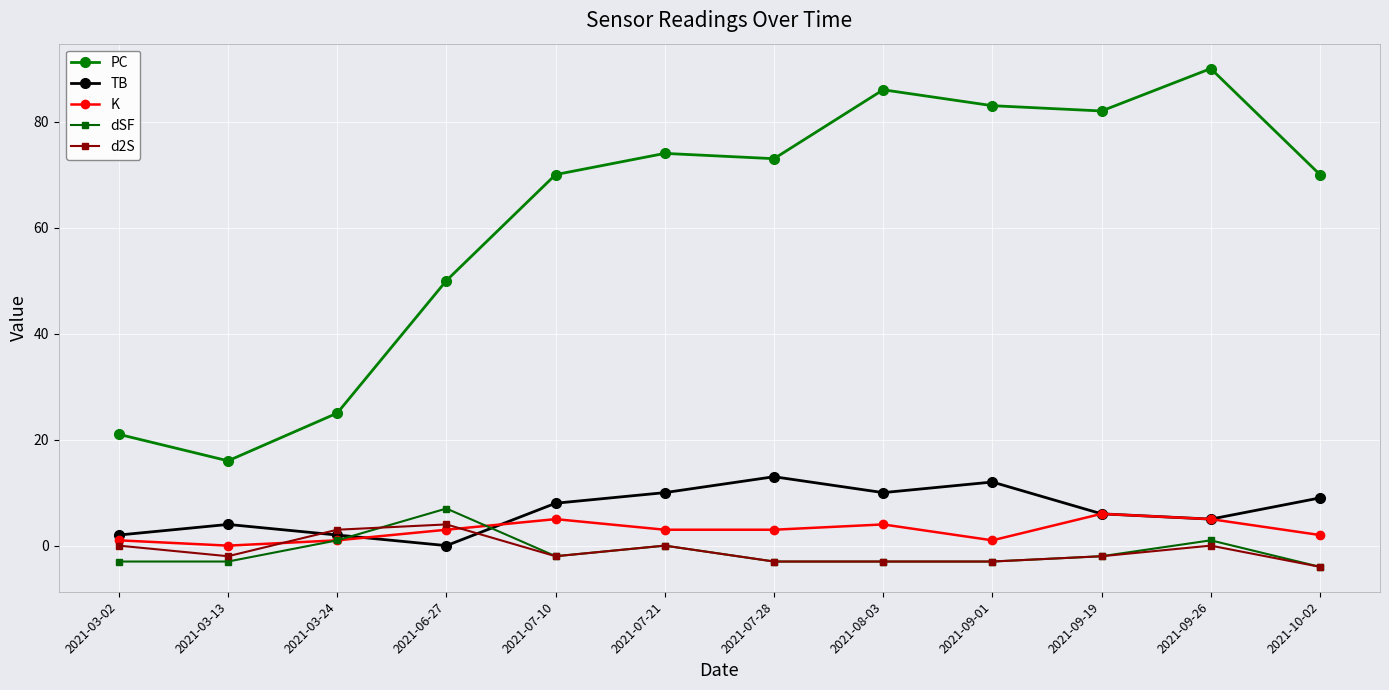

At which label does TB reach its minimum?

2021-06-27